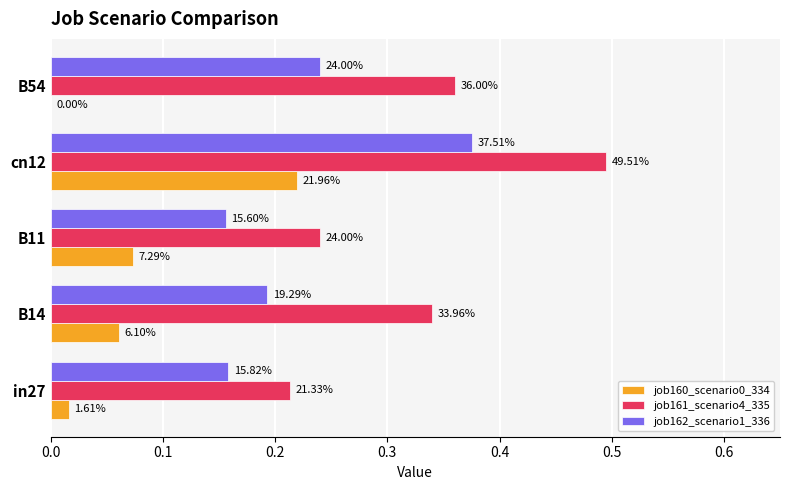

What is the value of the job161_scenario4_335 bar at the 5th from the left?

0.4